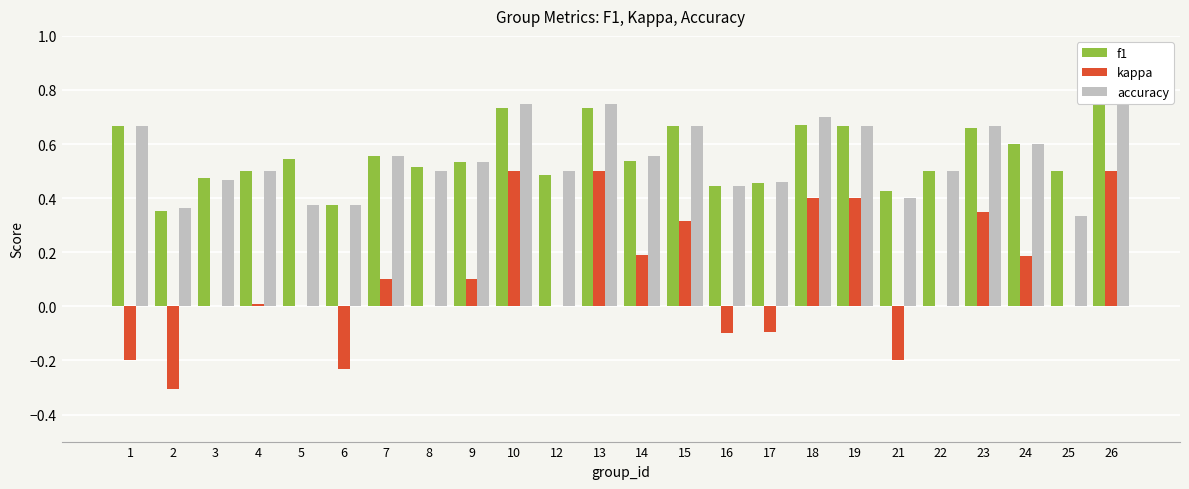

The value of accuracy at 13 is 1.3. True or false?

False